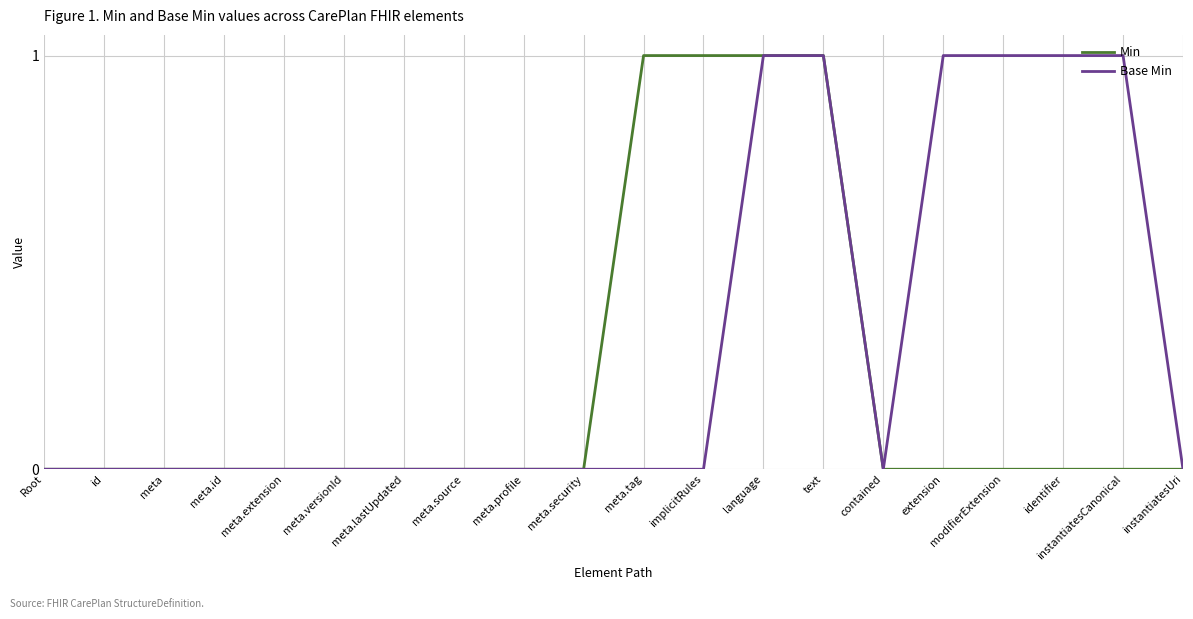

What is the difference between the maximum and minimum values in the Min series?

1